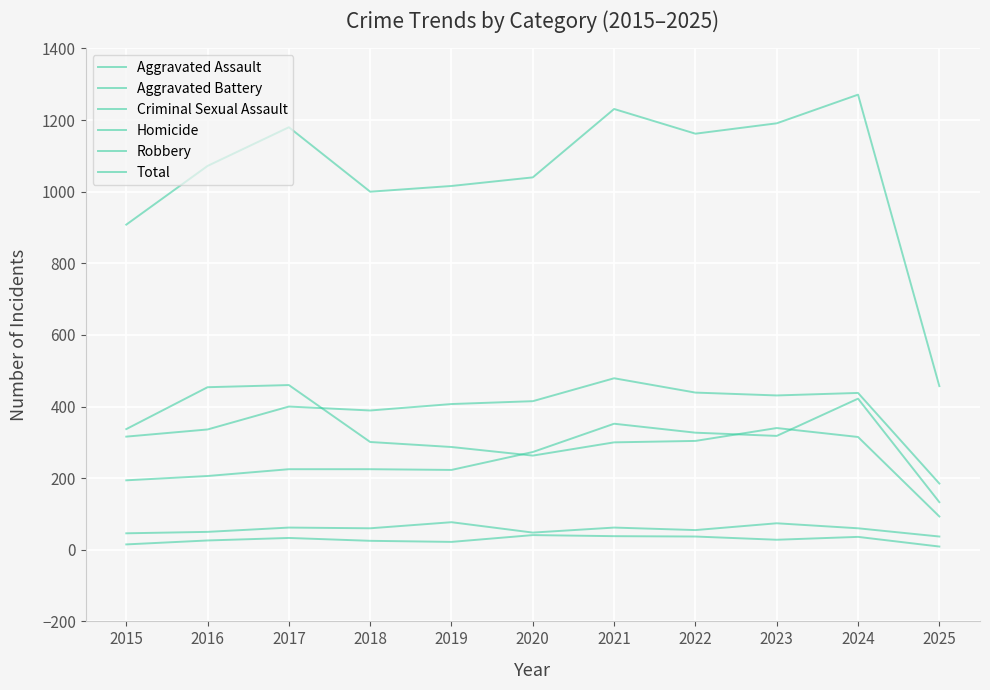

What is the total value across all series at 2020?

2080